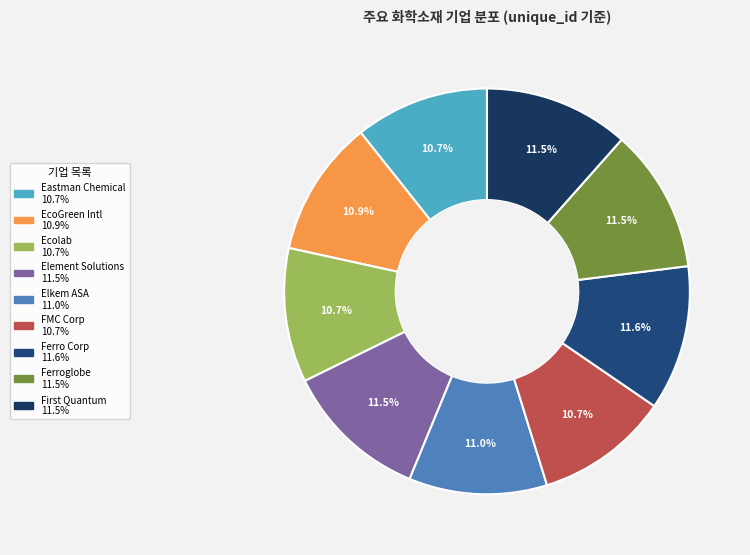

Is there a majority slice in this chart?

No